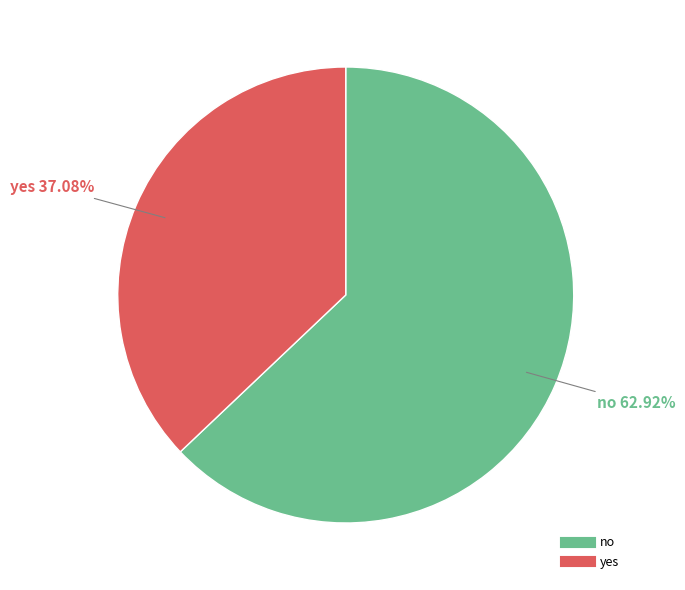

Rank the categories by value from highest to lowest.

no, yes